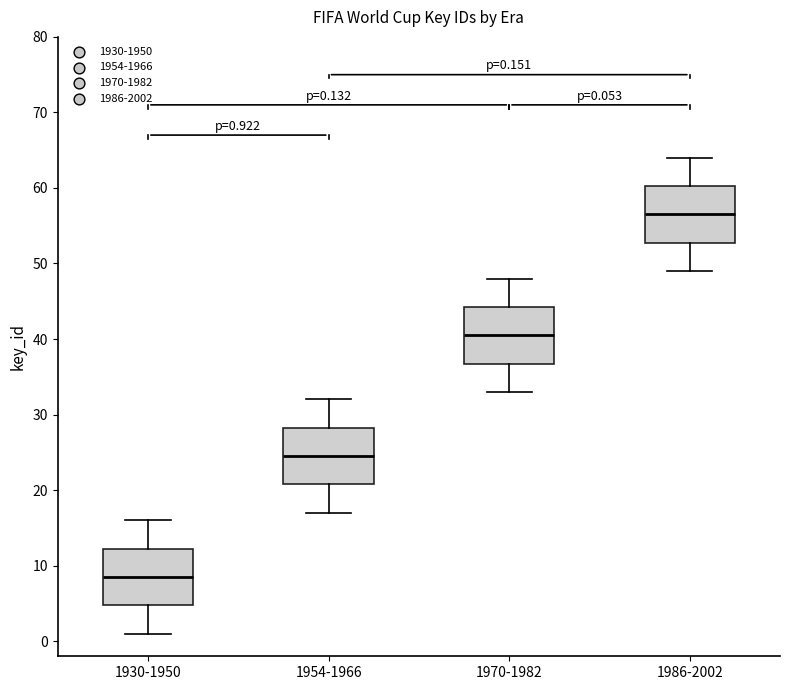

Which box has the lowest median line?

1930-1950